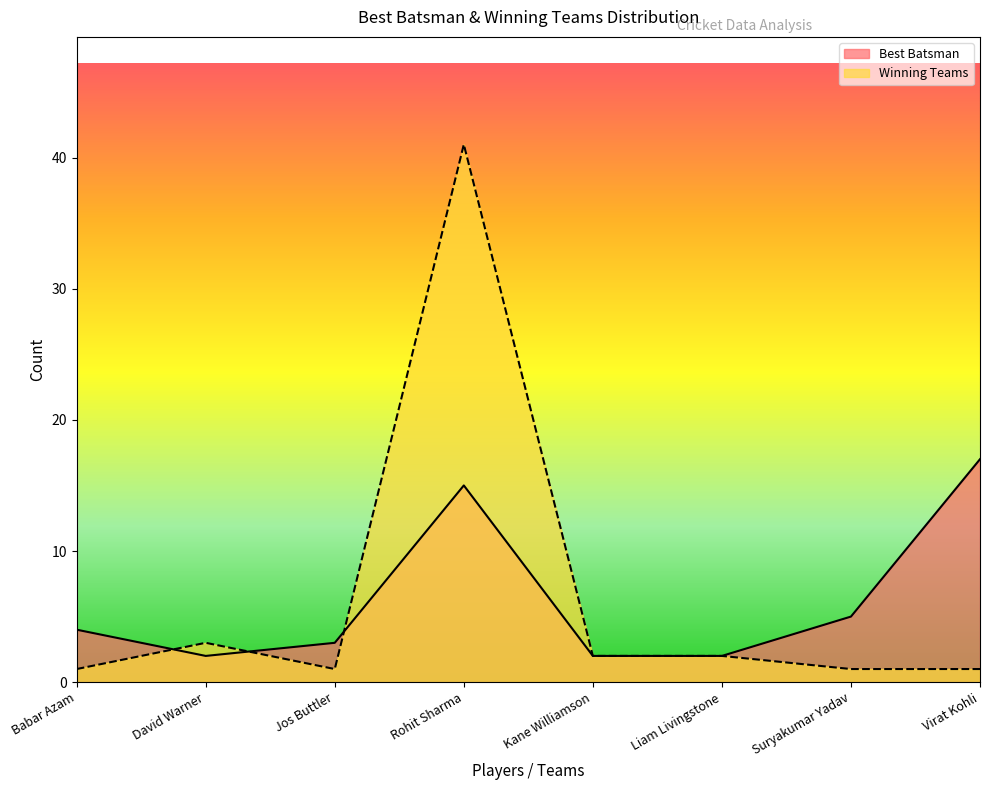

What is the spread (max minus min) of values at Babar Azam?

3